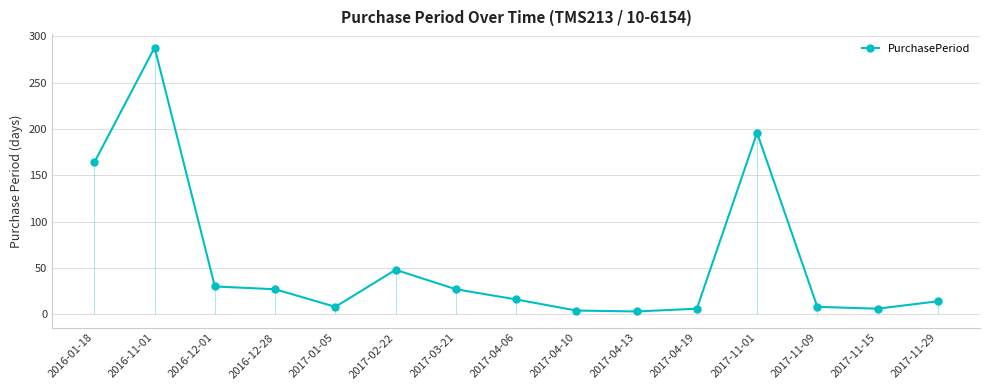

What is the label of the 12th point from the left?

2017-11-01